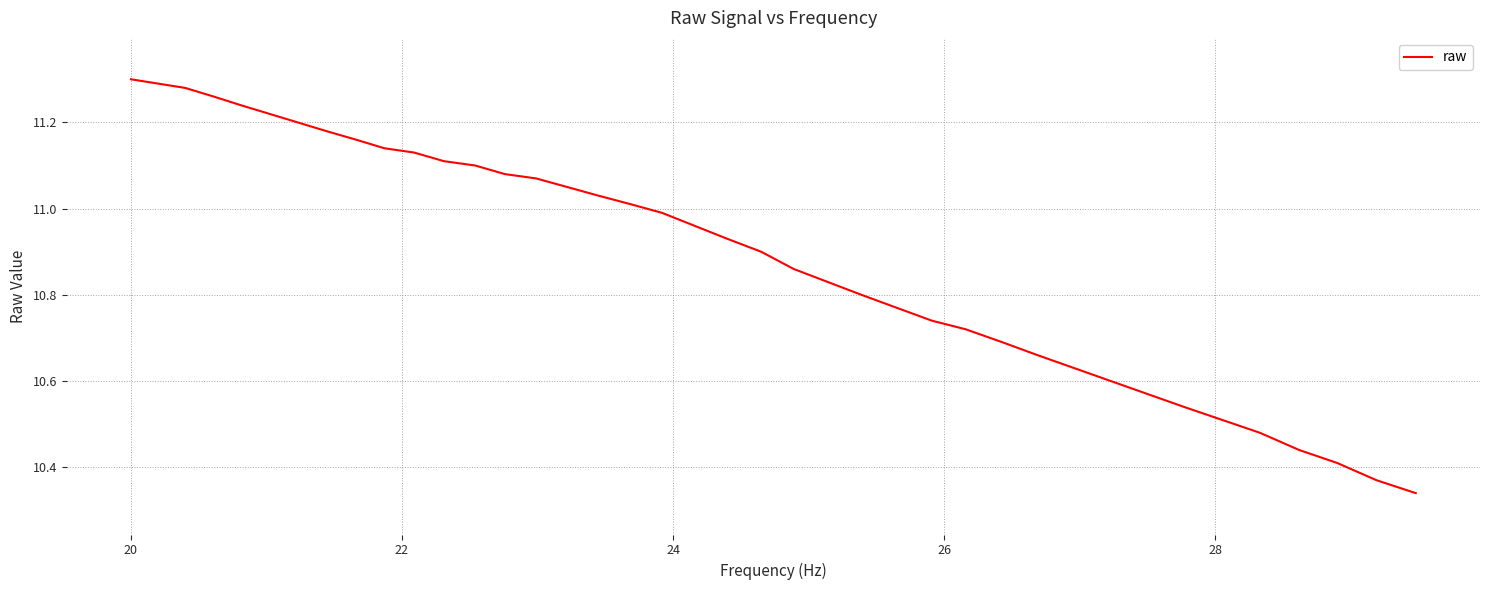

What is the difference between the maximum and minimum values?

1.0